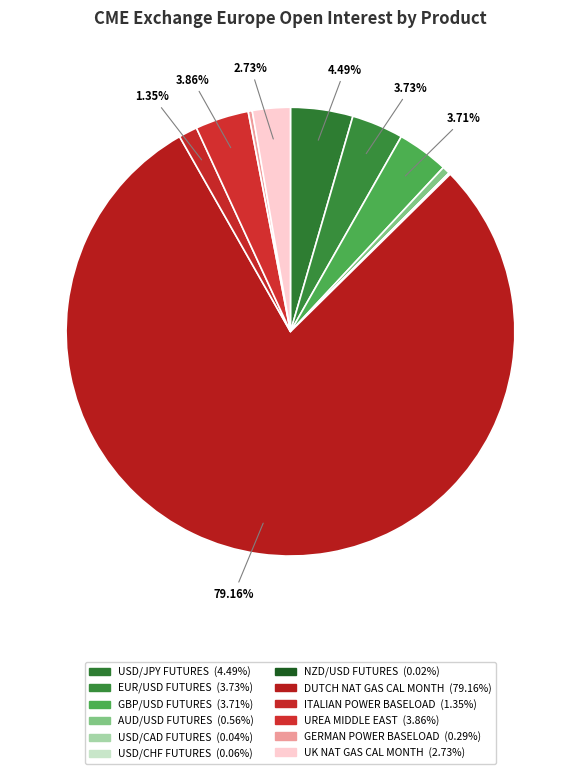

What is the ratio of the value at UREA MIDDLE EAST to the value at USD/JPY FUTURES?

0.9